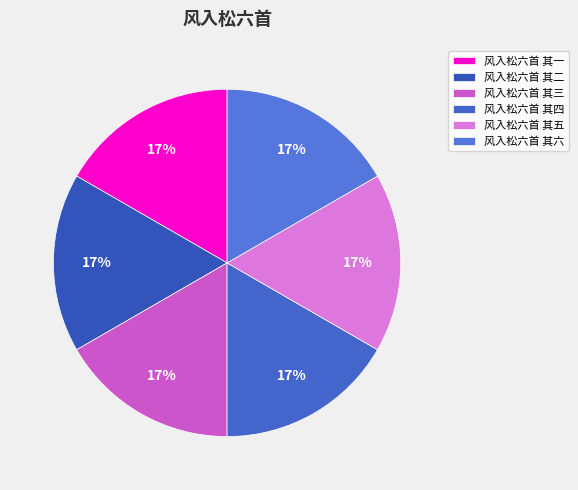

Do 风入松六首 其一 and 风入松六首 其二 together represent more than half of the pie?

No